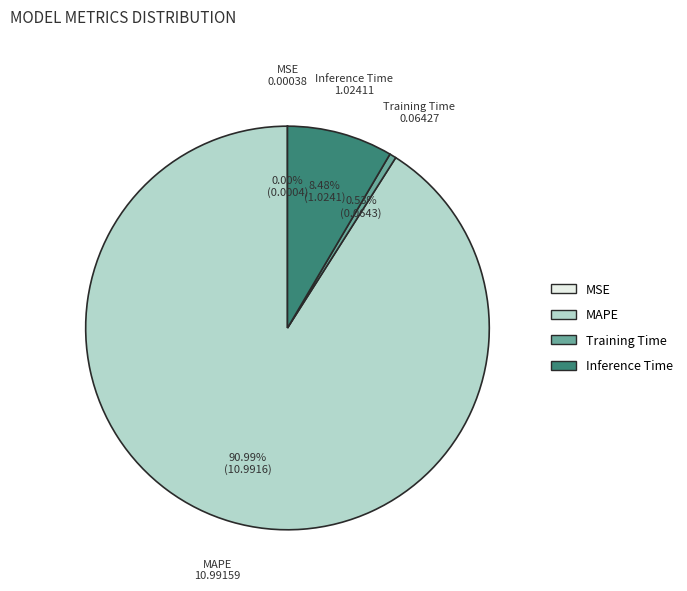

Which category has the biggest portion of the pie?

MAPE